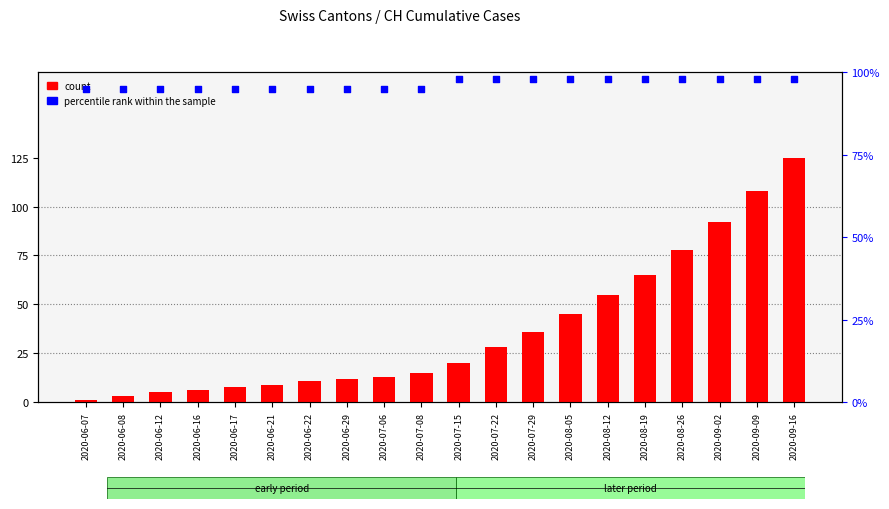

Is the value of count at 2020-09-02 greater than the value of percentile rank within the sample at 2020-09-16?

No